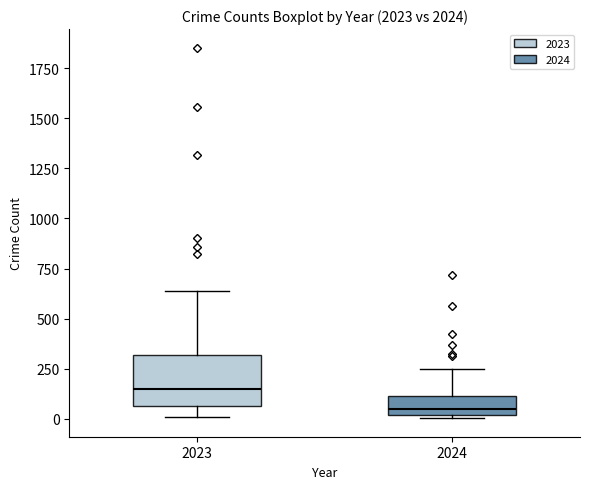

Which box's median line is the lowest?

2024